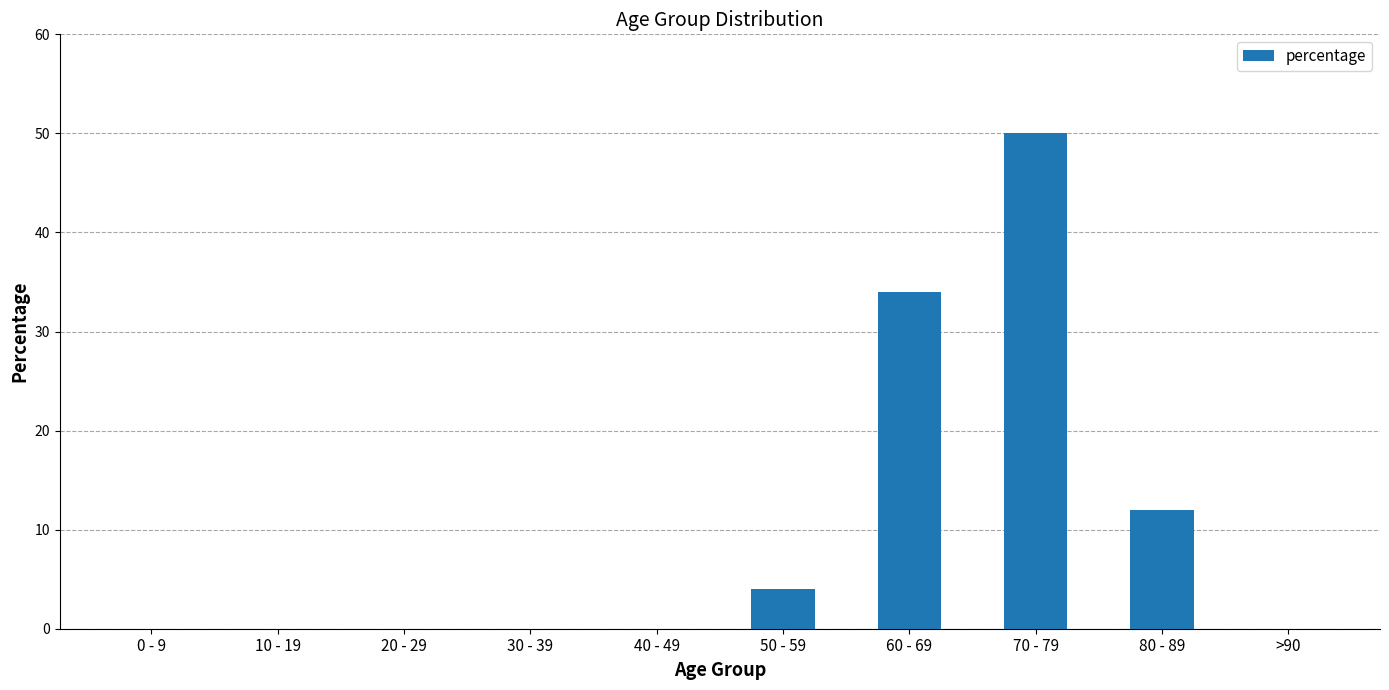

What is the change in value from 20 - 29 to 60 - 69?

+34